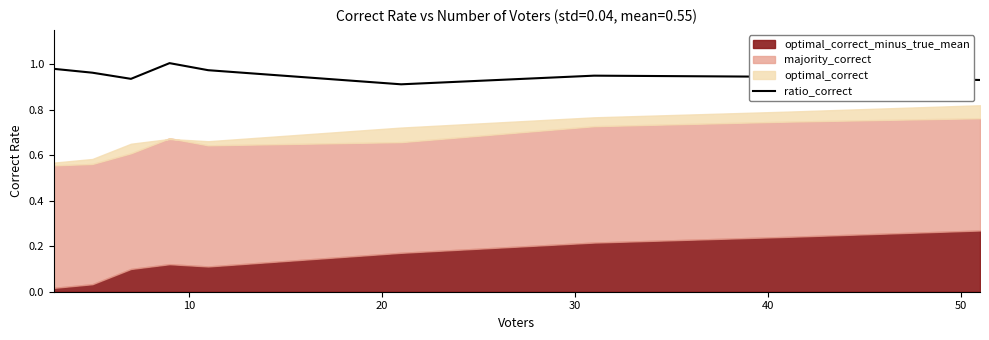

Reading left to right, what are all the values shown in this chart?

1.0	1.0	0.9	1.0	1.0	0.9	0.9	0.9	0.9